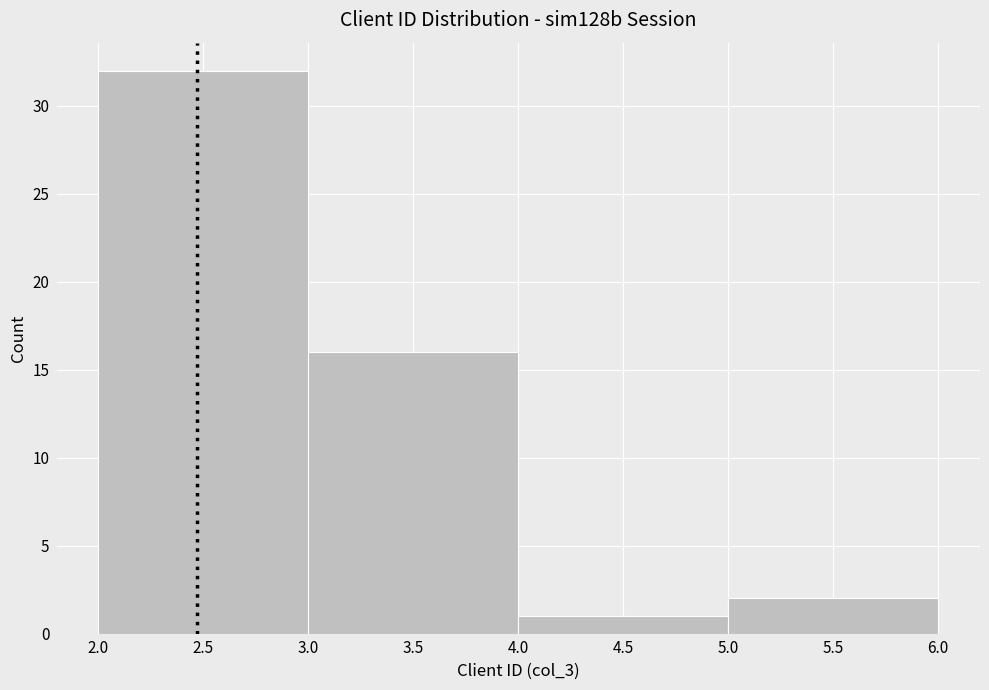

Reading left to right, transcribe this chart: for each bar, give the range it covers on the x-axis and its height. The values are not printed on the chart, so give them approximately, as read against the axis.

2.0 to 3.0: 32
3.0 to 4.0: 16
4.0 to 5.0: 1
5.0 to 6.0: 2